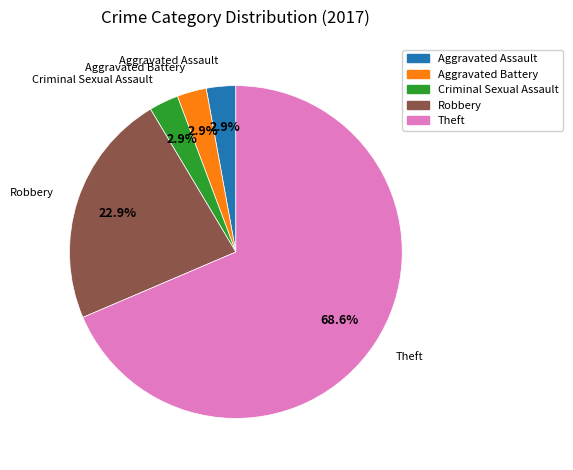

Is there any slice that represents more than half of the pie?

Yes